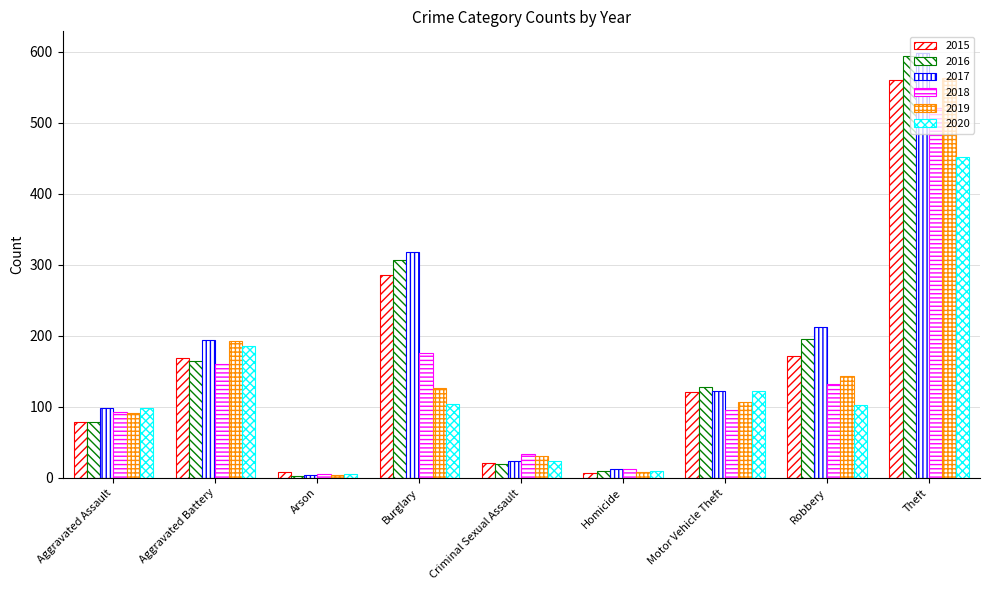

At which category is the sum across all series the highest?

Theft